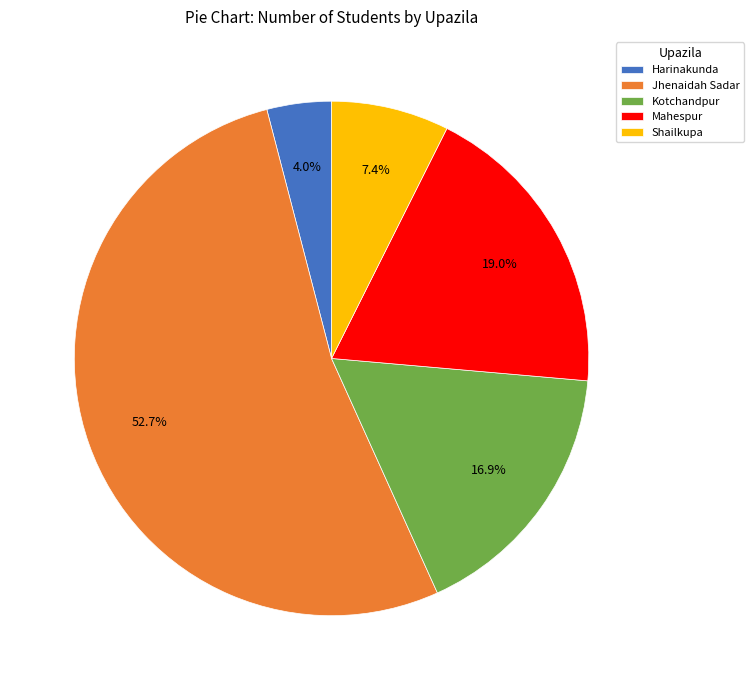

Do Jhenaidah Sadar and Harinakunda together represent more than half of the pie?

Yes